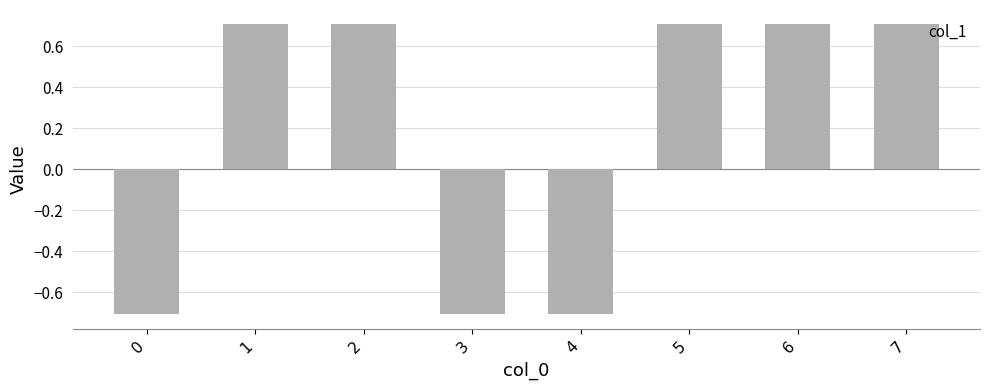

The chart shows a value of 0.7 at 5. True or false?

True